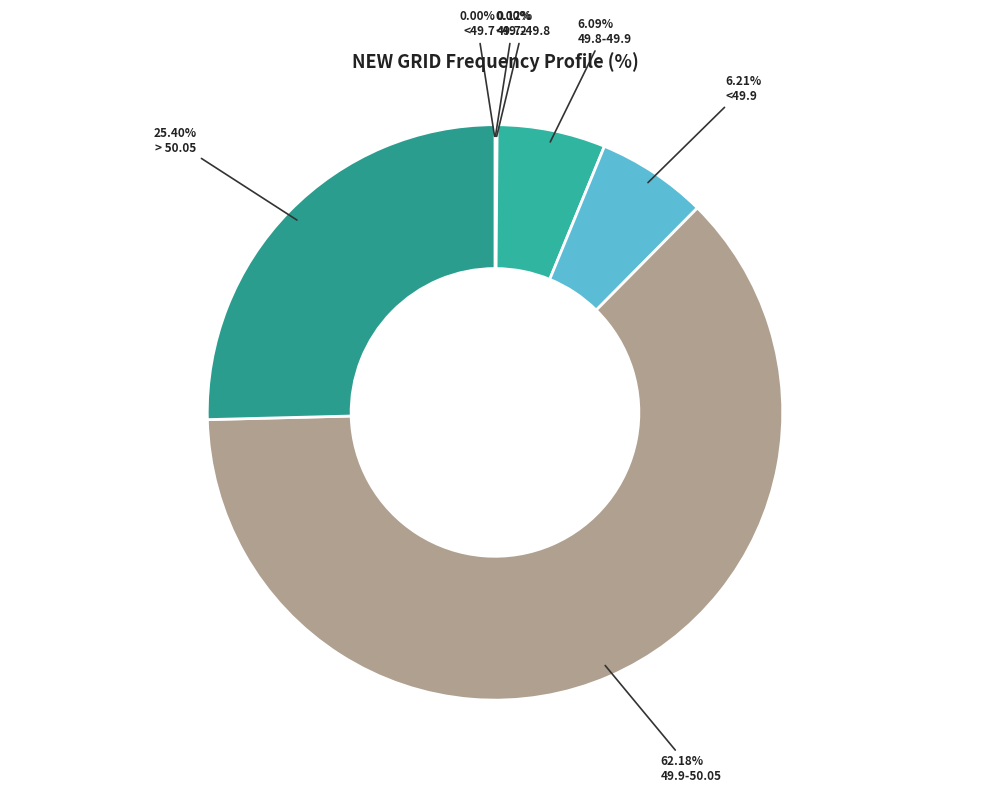

Which has a higher value, > 50.05 or 49.9-50.05?

49.9-50.05